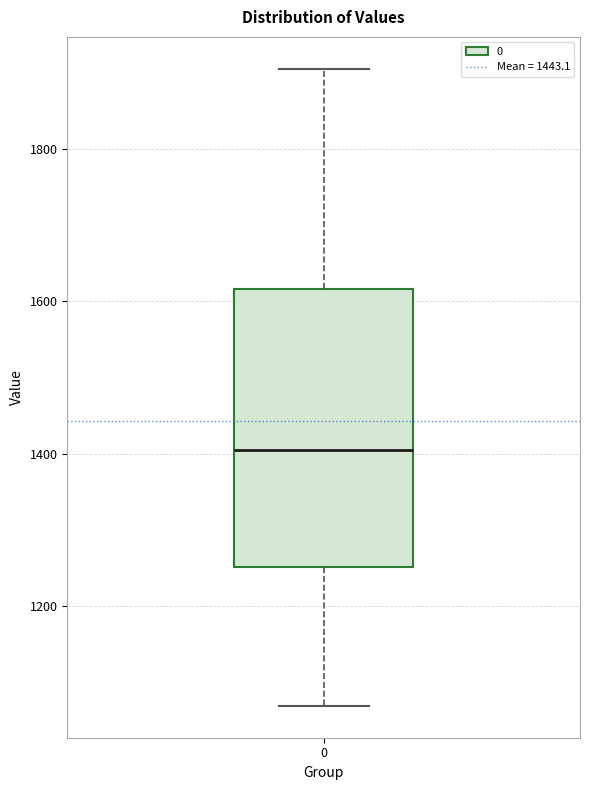

Transcribe this box plot: give where the median line is, the range the box spans, and where the two whiskers end, as read against the y-axis. The values are not printed on the chart, so give them approximately, as read against the axis.

median 1400, box 1260 to 1620, whiskers 1060 to 1900